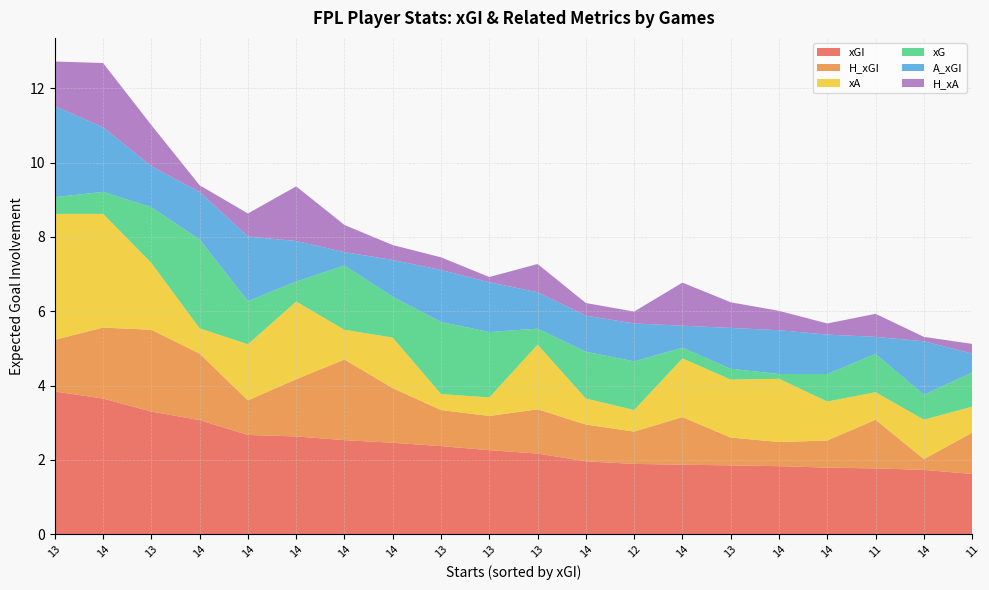

Reading left to right, list all the values displayed in this chart.

xGI: 3.8	3.6	3.3	3.1	2.7	2.6	2.5	2.5	2.4	2.3	2.2	2.0	1.9	1.9	1.9	1.8	1.8	1.8	1.7	1.6
H_xGI: 1.4	1.9	2.2	1.8	0.9	1.5	2.2	1.5	1.0	0.9	1.2	1.0	0.9	1.3	0.8	0.7	0.7	1.3	0.3	1.1
xA: 3.4	3.1	1.8	0.7	1.5	2.1	0.8	1.4	0.4	0.5	1.7	0.7	0.6	1.6	1.6	1.7	1.1	0.7	1.1	0.7
xG: 0.5	0.6	1.5	2.4	1.2	0.5	1.7	1.1	1.9	1.8	0.4	1.3	1.3	0.3	0.3	0.1	0.7	1.0	0.7	0.9
A_xGI: 2.5	1.7	1.1	1.3	1.7	1.1	0.4	1.0	1.4	1.3	1.0	1.0	1.0	0.6	1.1	1.2	1.1	0.5	1.4	0.5
H_xA: 1.2	1.7	1.1	0.2	0.6	1.5	0.7	0.4	0.3	0.1	0.8	0.3	0.3	1.2	0.7	0.5	0.3	0.6	0.1	0.3